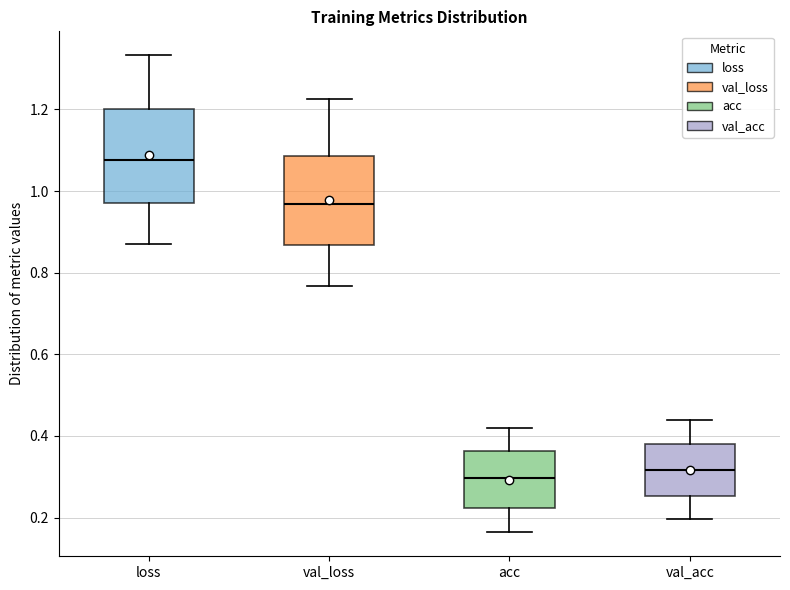

Where does the median line of the box for val_acc sit on the y-axis? The values are not printed on the chart, so give them approximately, as read against the axis.

0.32